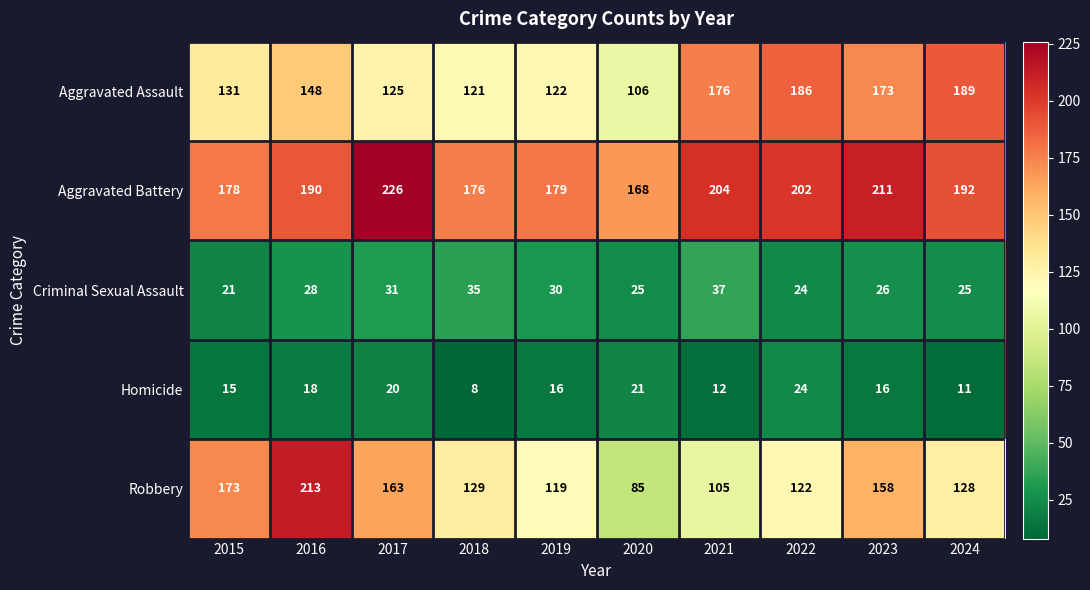

What is the approximate value of Robbery at 2024, to the nearest 10?

130